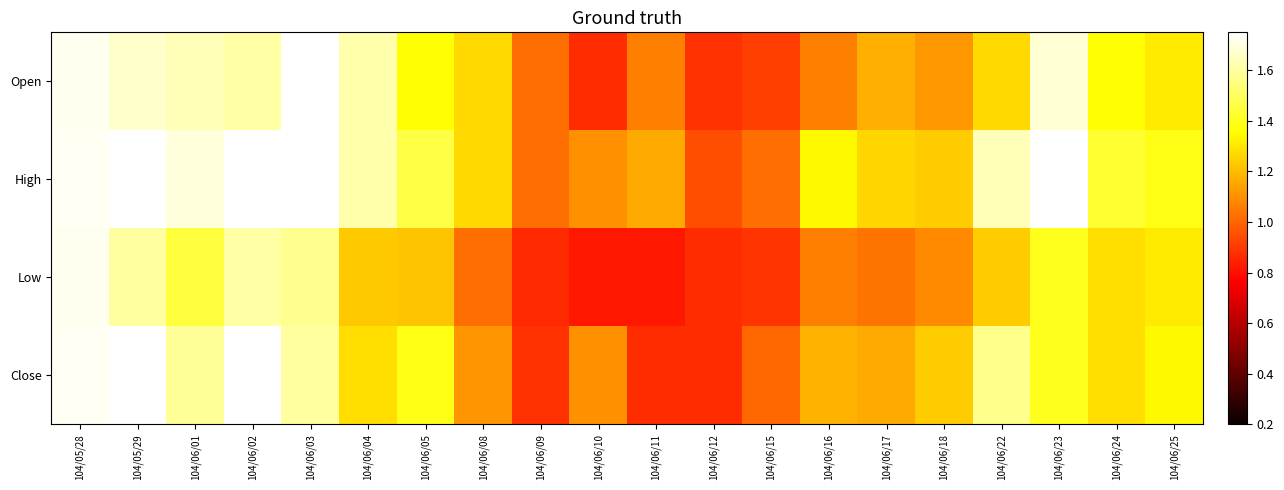

Which series has the largest total across all categories?

High